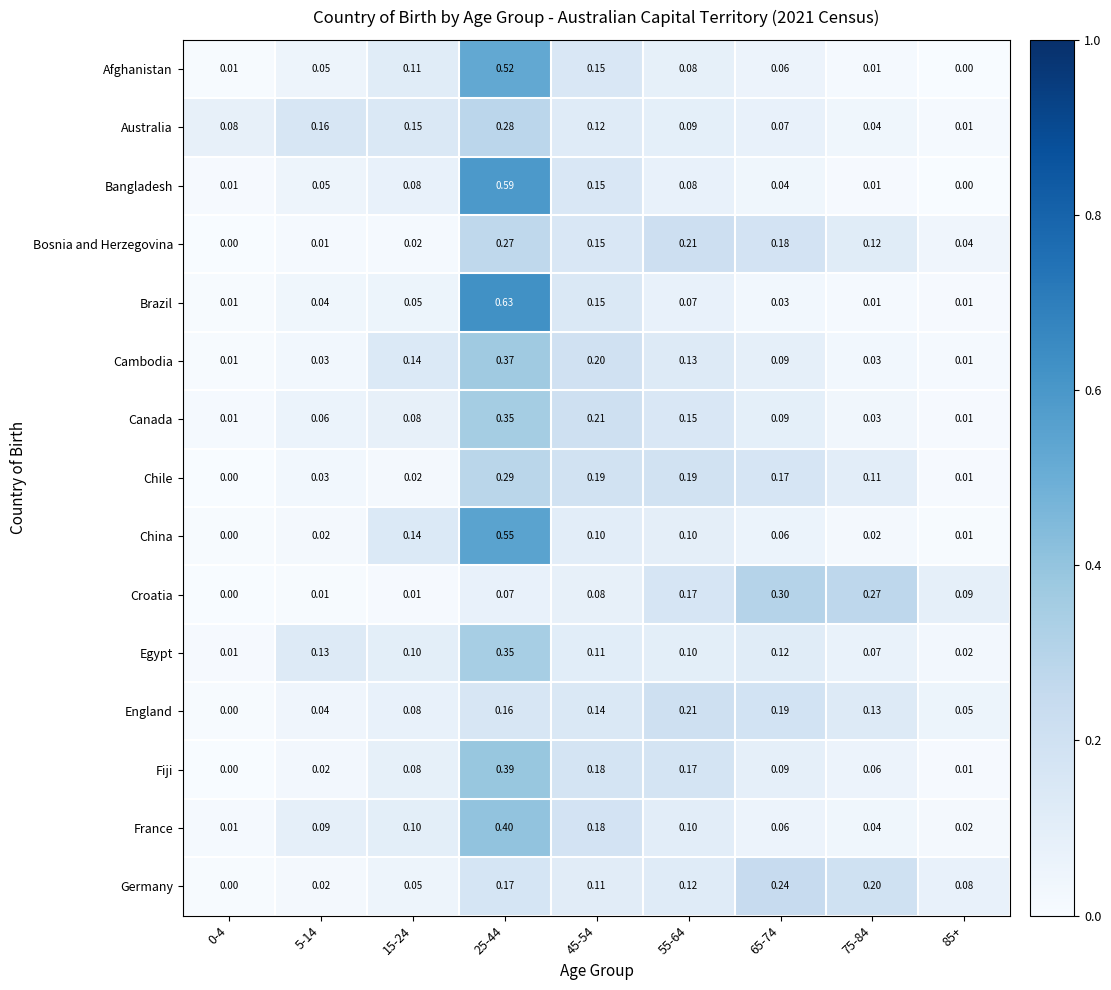

Which series changed the most between 25-44 and 55-64?

Brazil